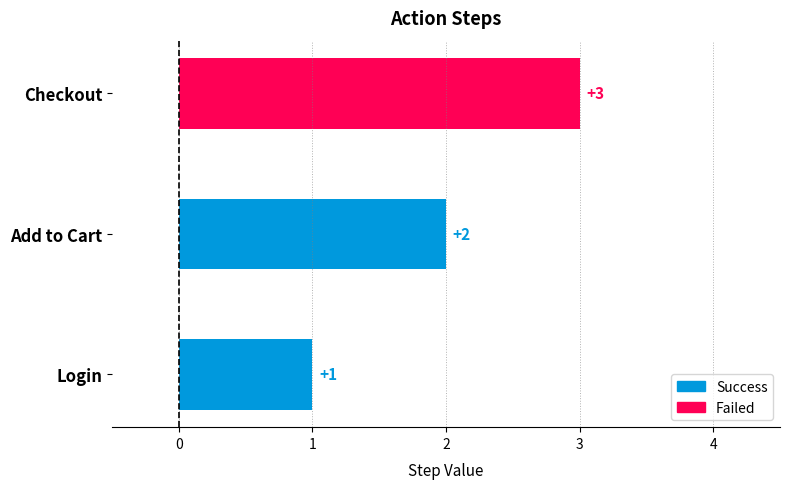

Count the number of data series in this chart.

1